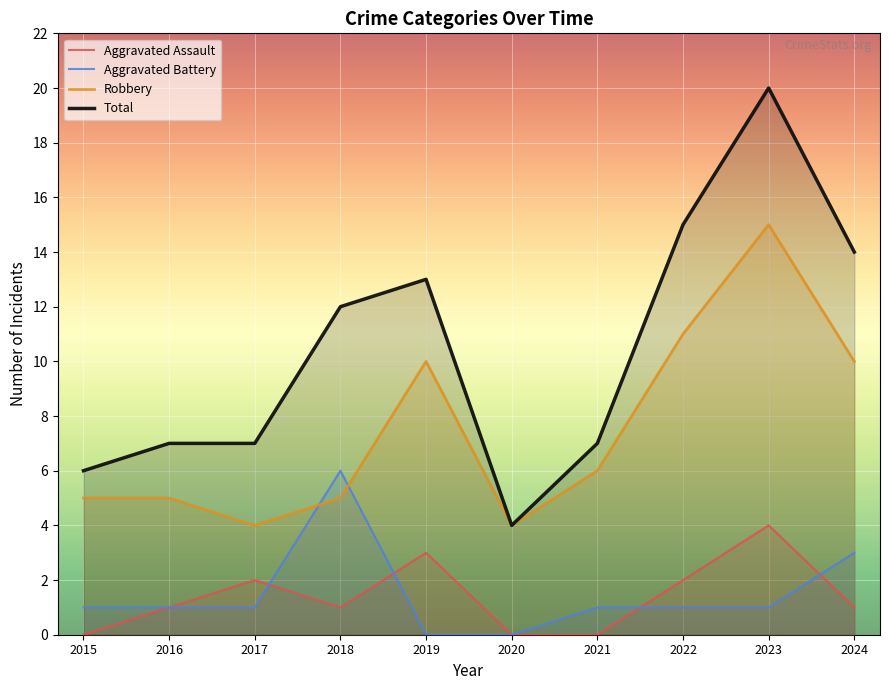

After their last crossing, which series has the higher values: Aggravated Battery or Aggravated Assault?

Aggravated Battery